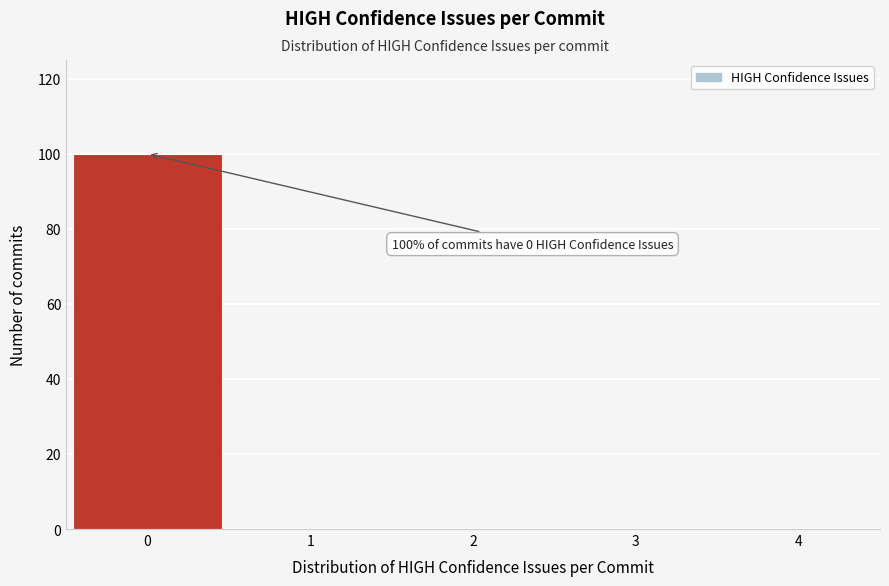

Which range on the x-axis has the tallest bar?

-0.5 to 0.5